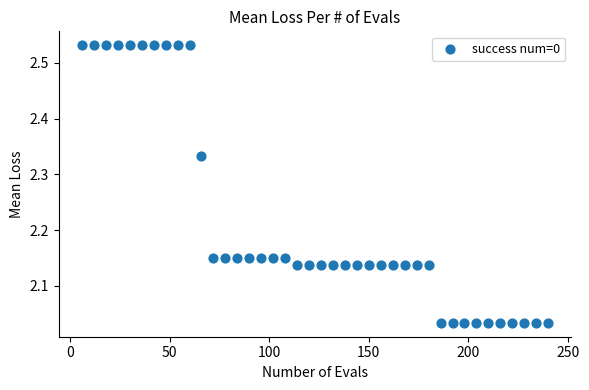

What is the range of Y values (max minus min)?

0.5